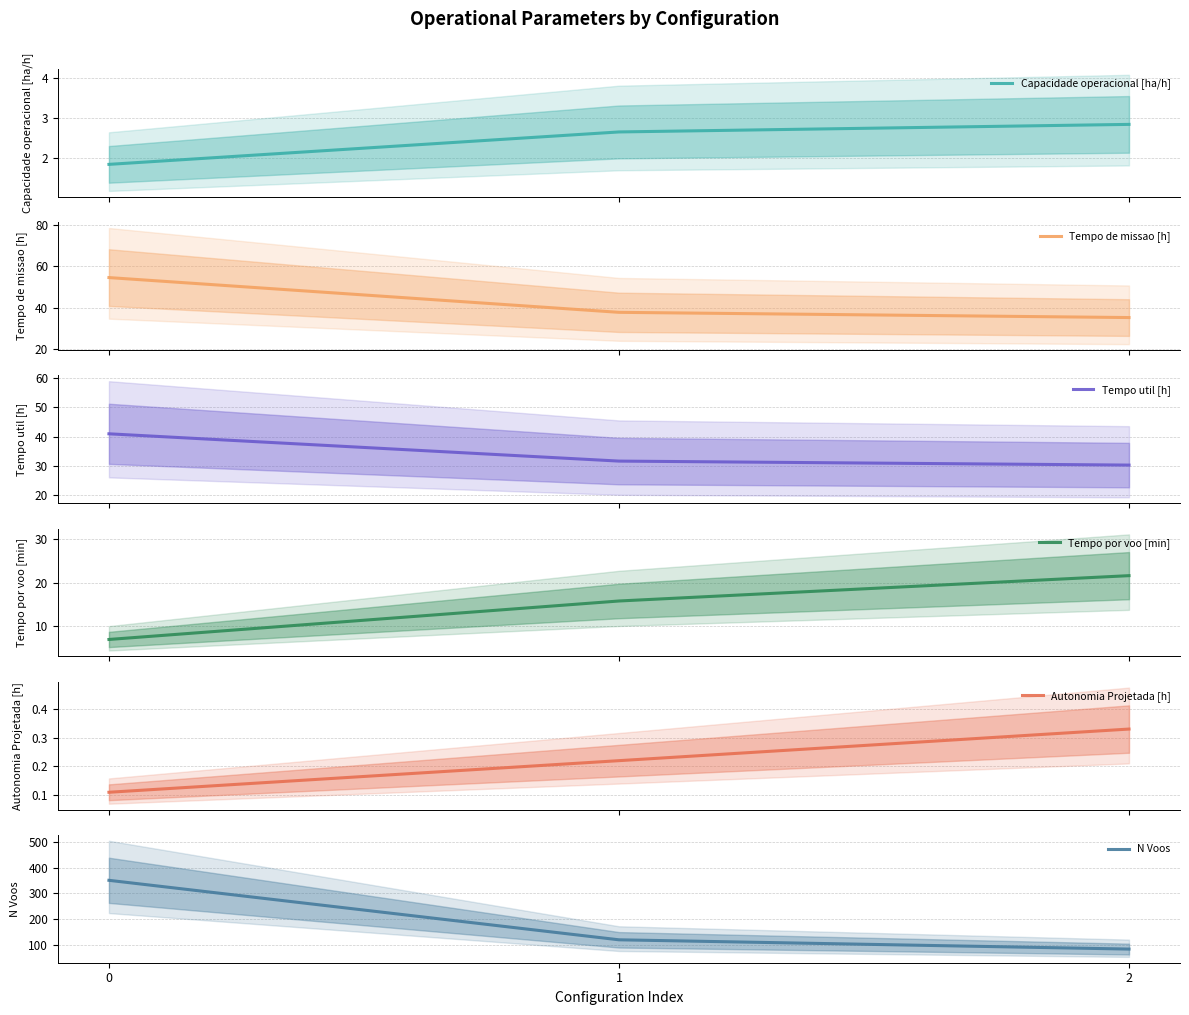

How many lines are shown in the chart?

6